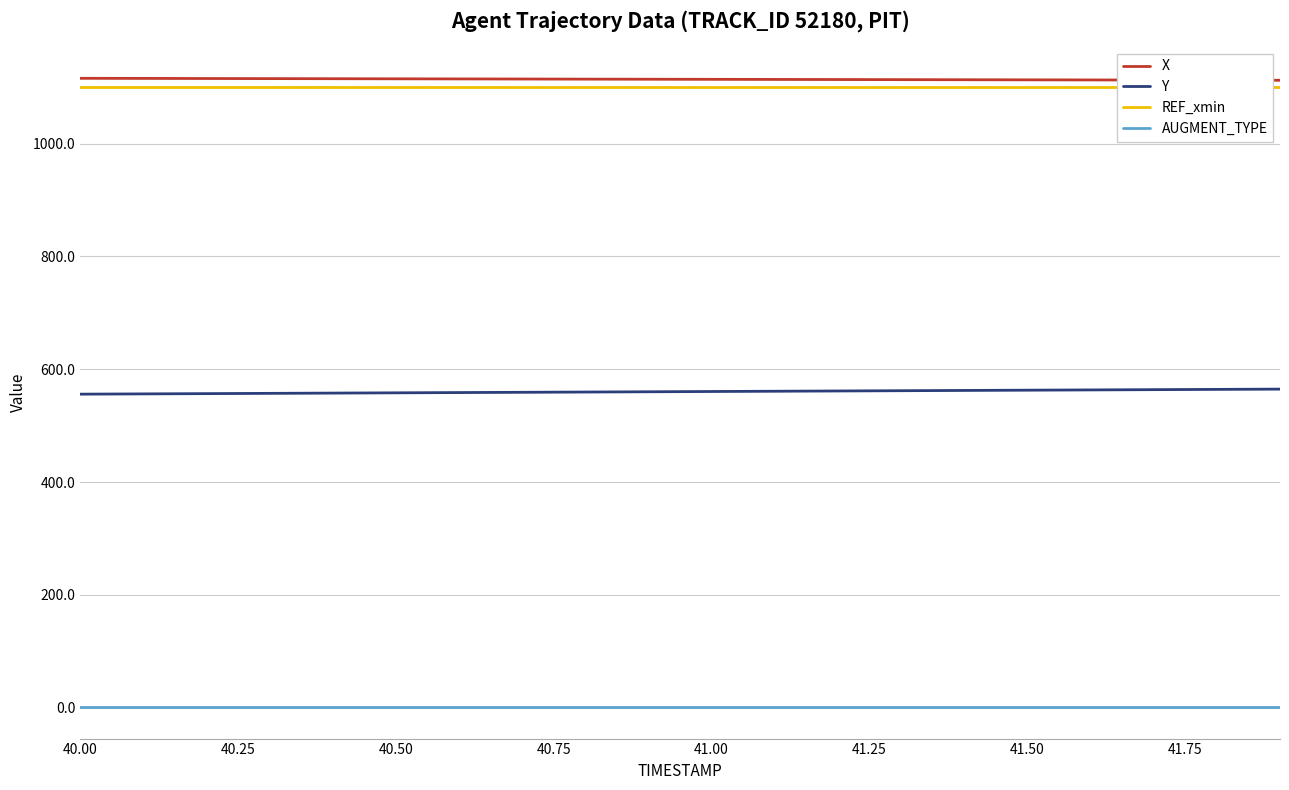

What is the highest value of the Y series?

564.8